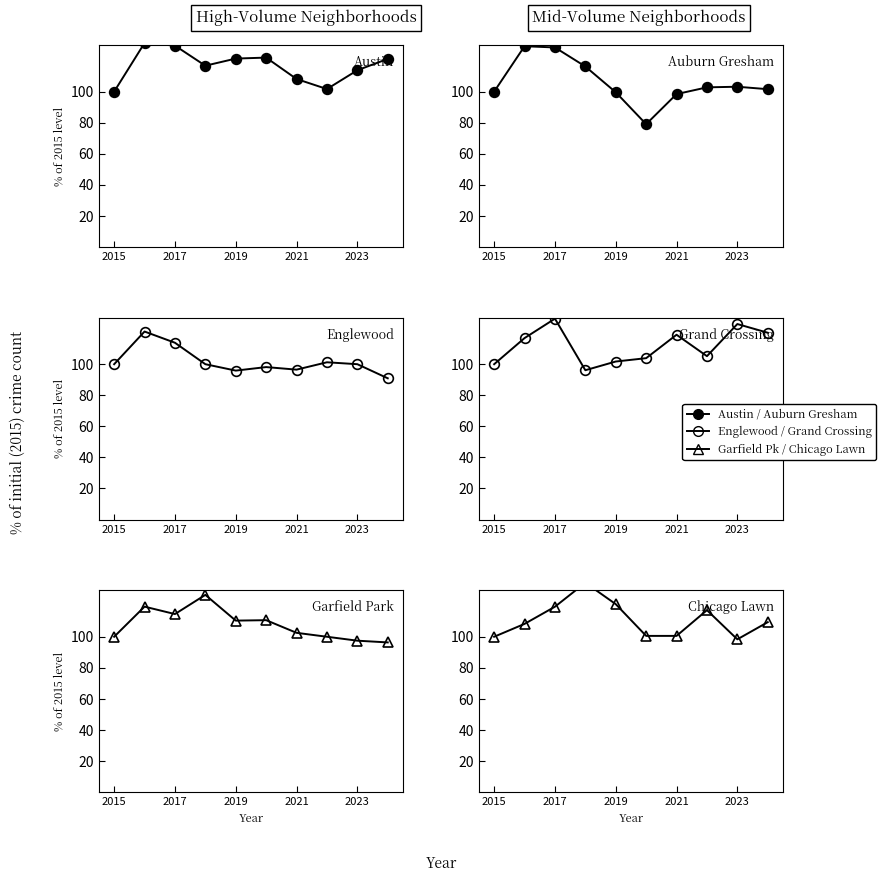

Reading right to left, extract all data points from this chart.

Austin: 121.1	113.8	101.7	108.1	121.9	121.3	116.7	129.6	131.3	100.0
Auburn Gresham: 101.6	103.2	102.8	98.4	79.1	99.6	116.2	128.5	129.2	100.0
Englewood: 90.9	100.0	101.2	96.5	98.1	95.9	100.0	113.8	121.0	100.0
Grand Crossing: 120.3	125.9	105.2	119.0	103.9	101.7	96.1	129.3	116.8	100.0
Garfield Park: 96.3	97.5	100.0	102.5	110.7	110.4	127.0	114.6	119.4	100.0
Chicago Lawn: 109.4	98.3	117.1	100.6	100.6	121.0	134.8	119.3	108.3	100.0